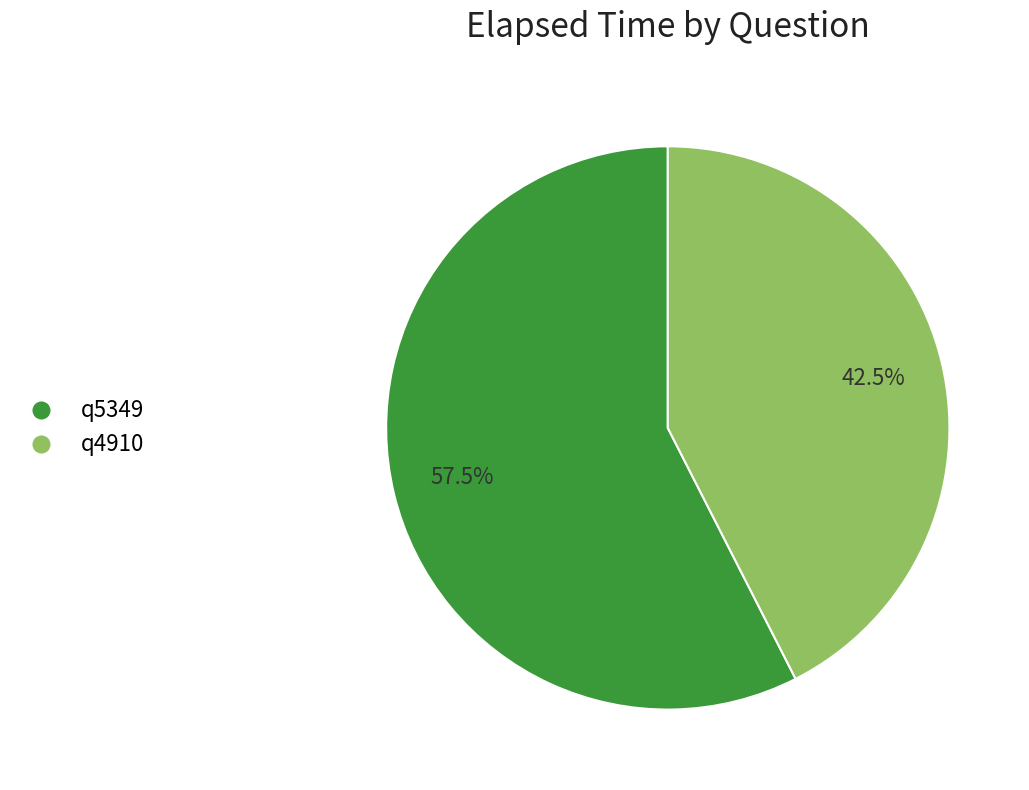

To the nearest percent, what is the average slice percentage?

50%